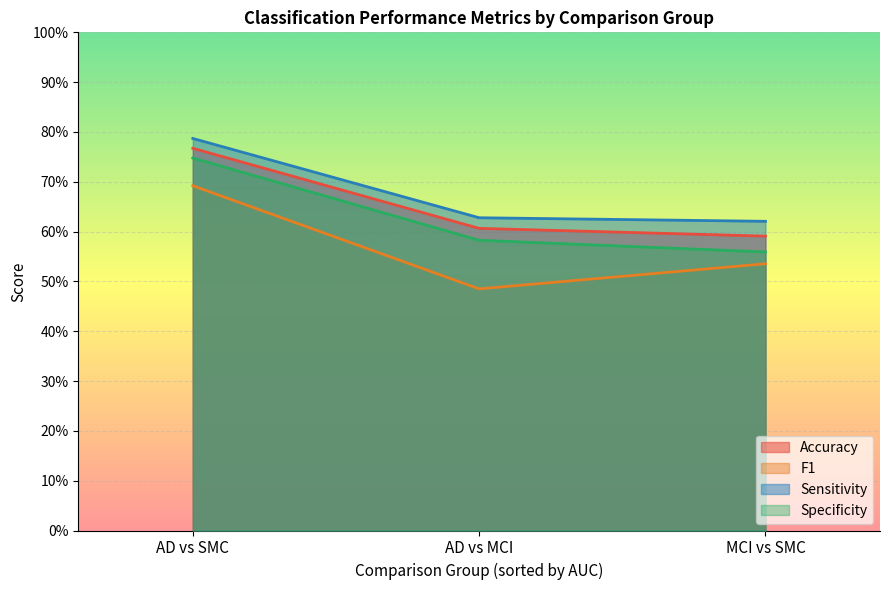

List the series in order of their peak value, highest first.

Sensitivity, Accuracy, Specificity, F1